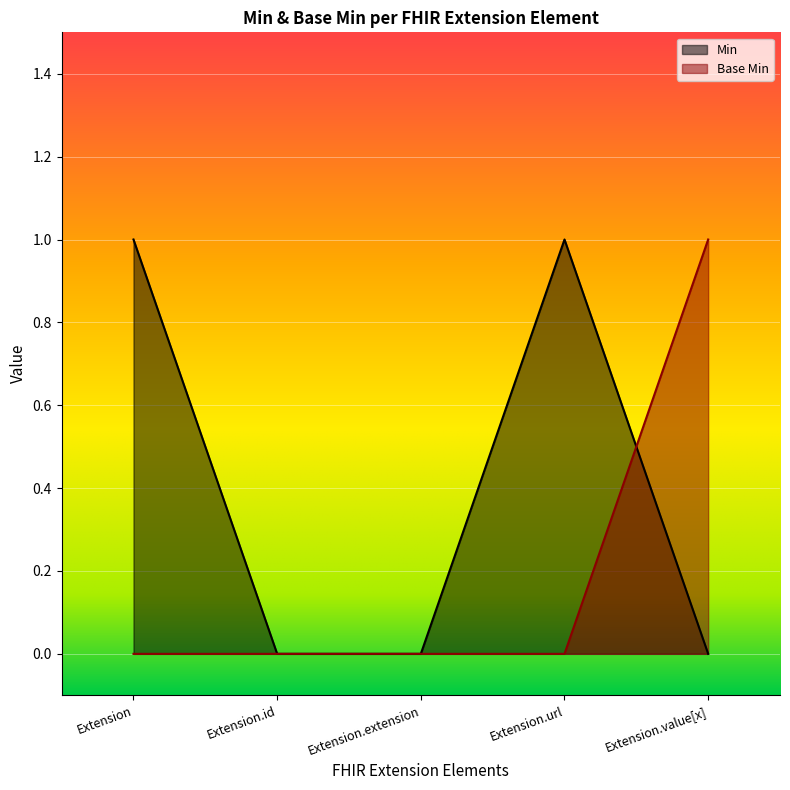

Rank the series by their average value, from lowest to highest.

Base Min, Min